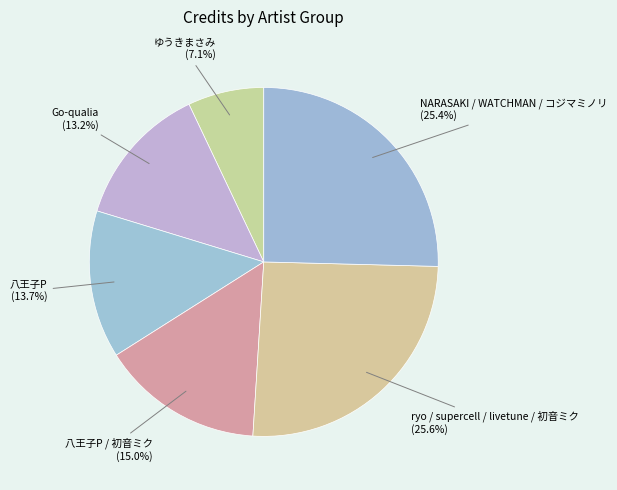

To the nearest percent, what portion does Go-qualia represent?

13%